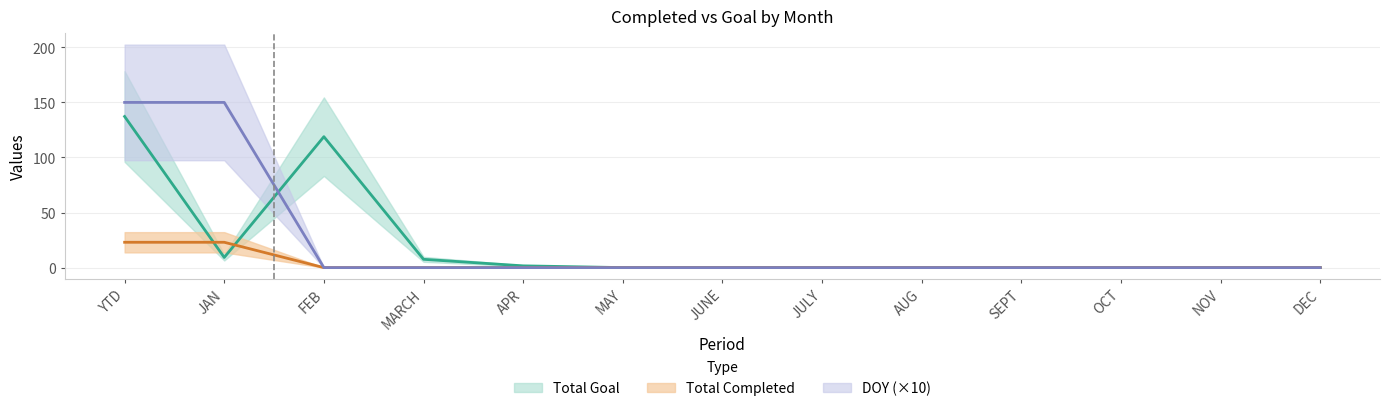

After their last crossing, which series has the higher values: Total Completed or Total Goal?

Total Goal